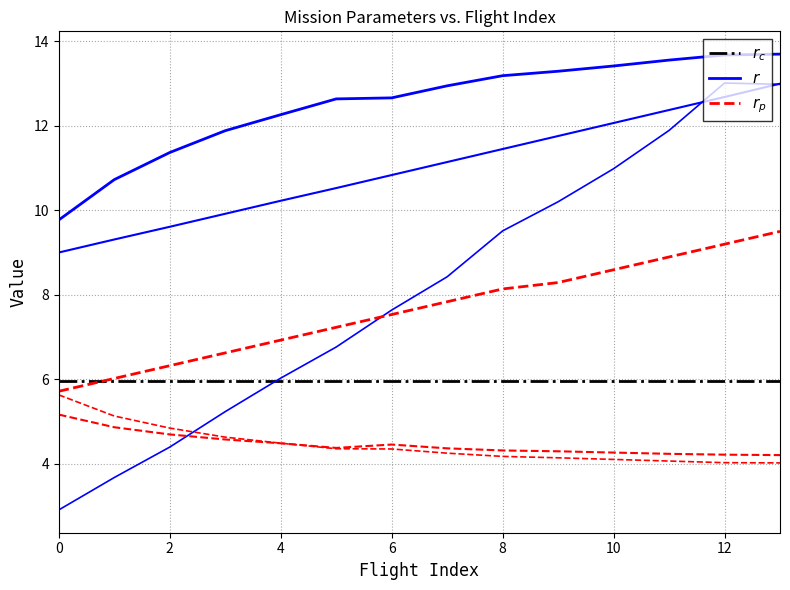

What are all the series names shown in the legend?

$r_c$, $r$, $r_p$